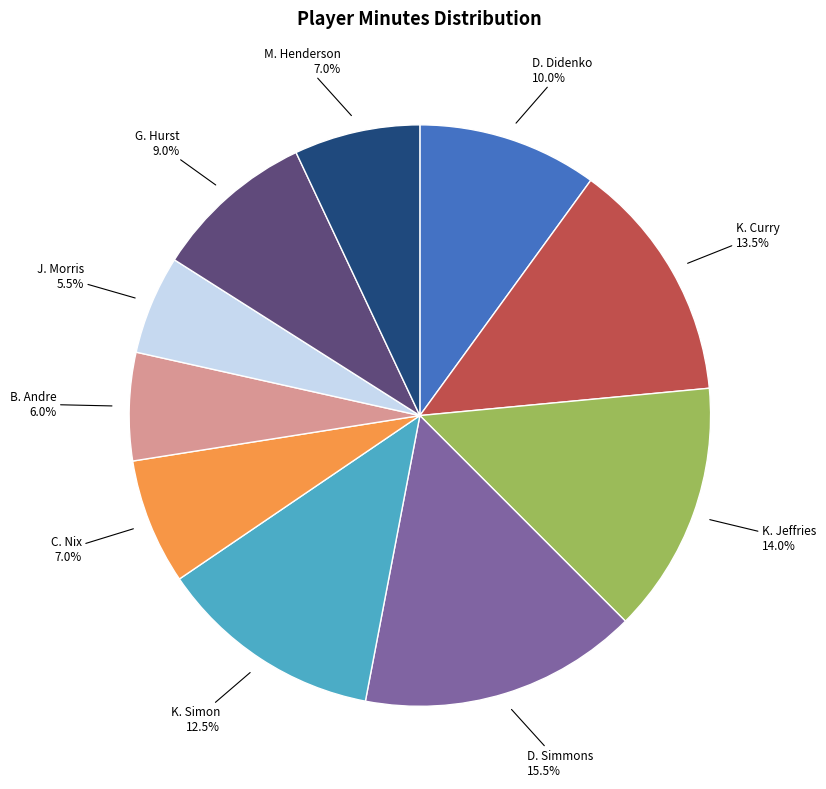

What portion of the pie excludes G. Hurst?

91.0%